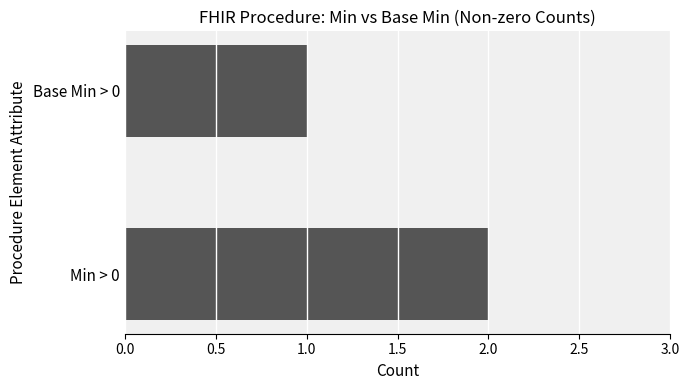

List the labels in order of value, largest first.

Min > 0, Base Min > 0